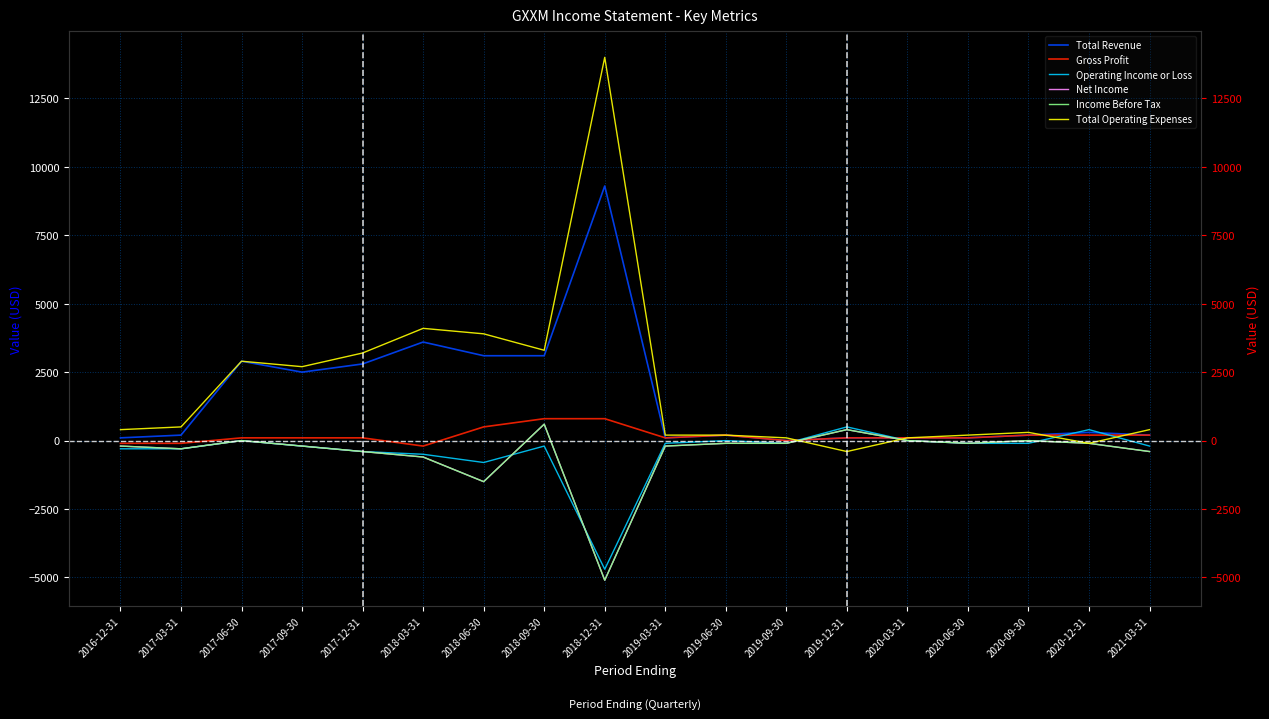

What is the difference between the maximum and second lowest values in the Total Operating Expenses series?

14100